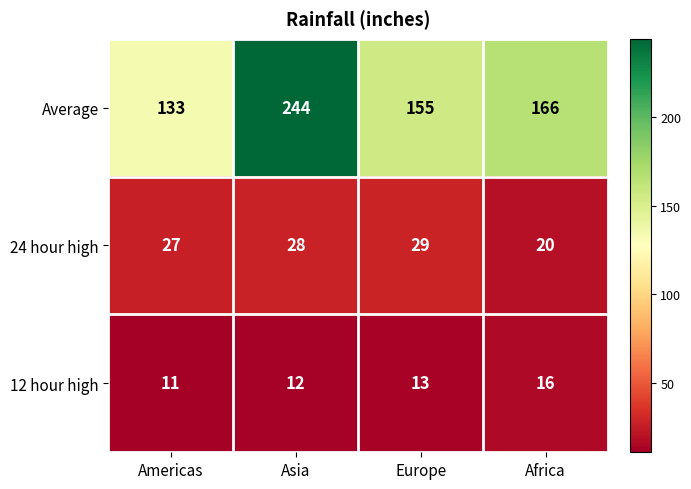

What is the average value of the 24 hour high series?

26